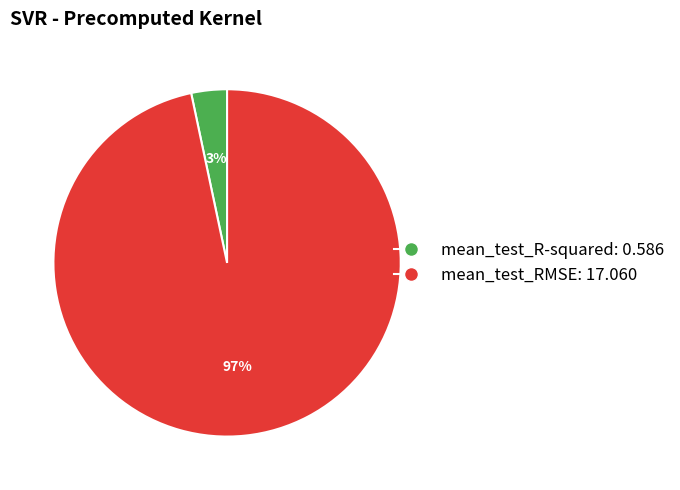

Between mean_test_RMSE and mean_test_R-squared, which is larger?

mean_test_RMSE